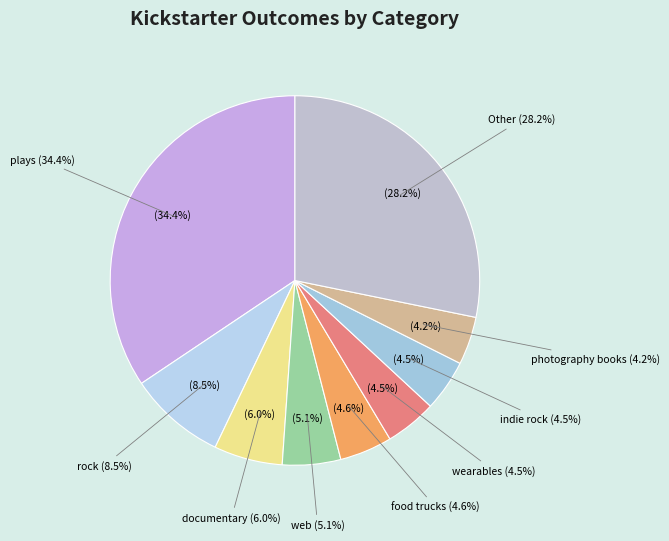

How much of the chart is everything except documentary?

94.0%